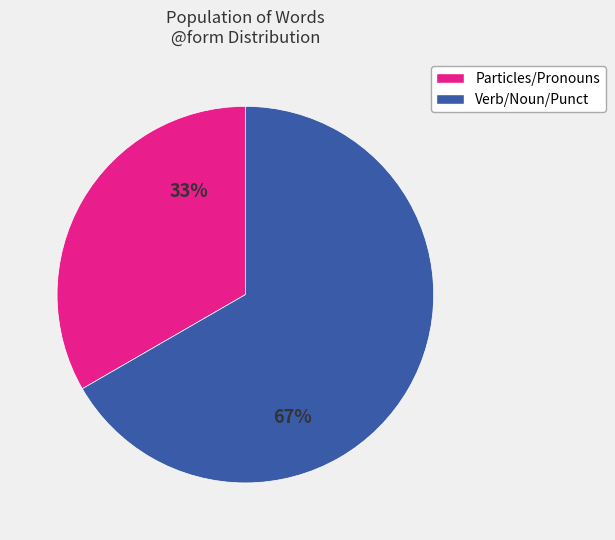

Is there any slice that represents more than half of the pie?

Yes